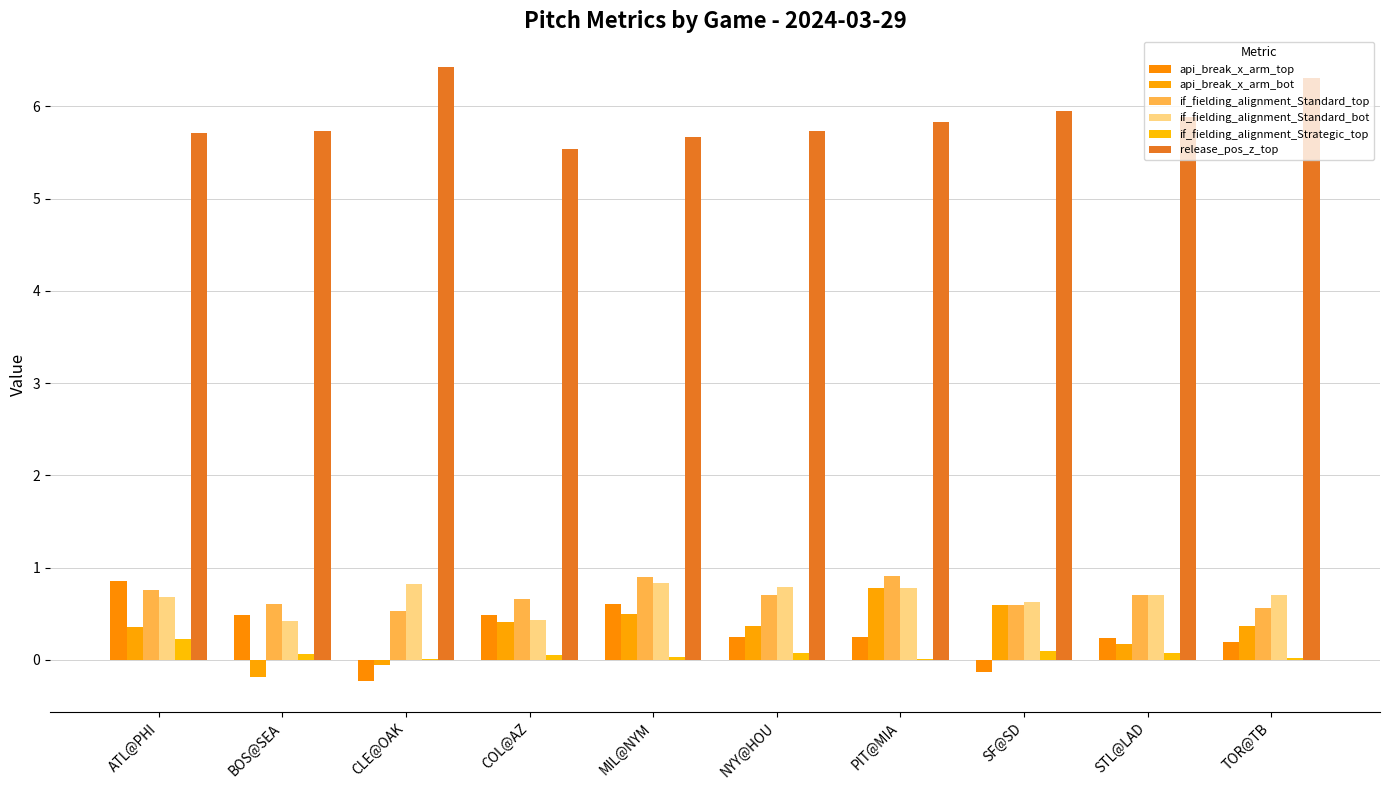

At PIT@MIA, list the series in order from smallest to largest.

if_fielding_alignment_Strategic_top, api_break_x_arm_top, api_break_x_arm_bot, if_fielding_alignment_Standard_bot, if_fielding_alignment_Standard_top, release_pos_z_top